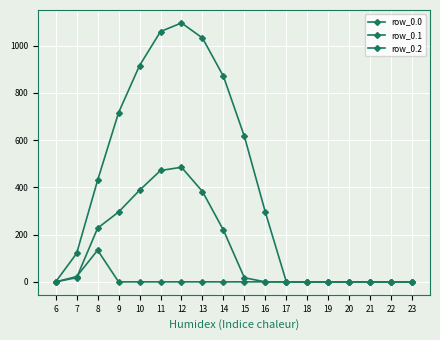

Which label corresponds to the smallest value in the chart?

6